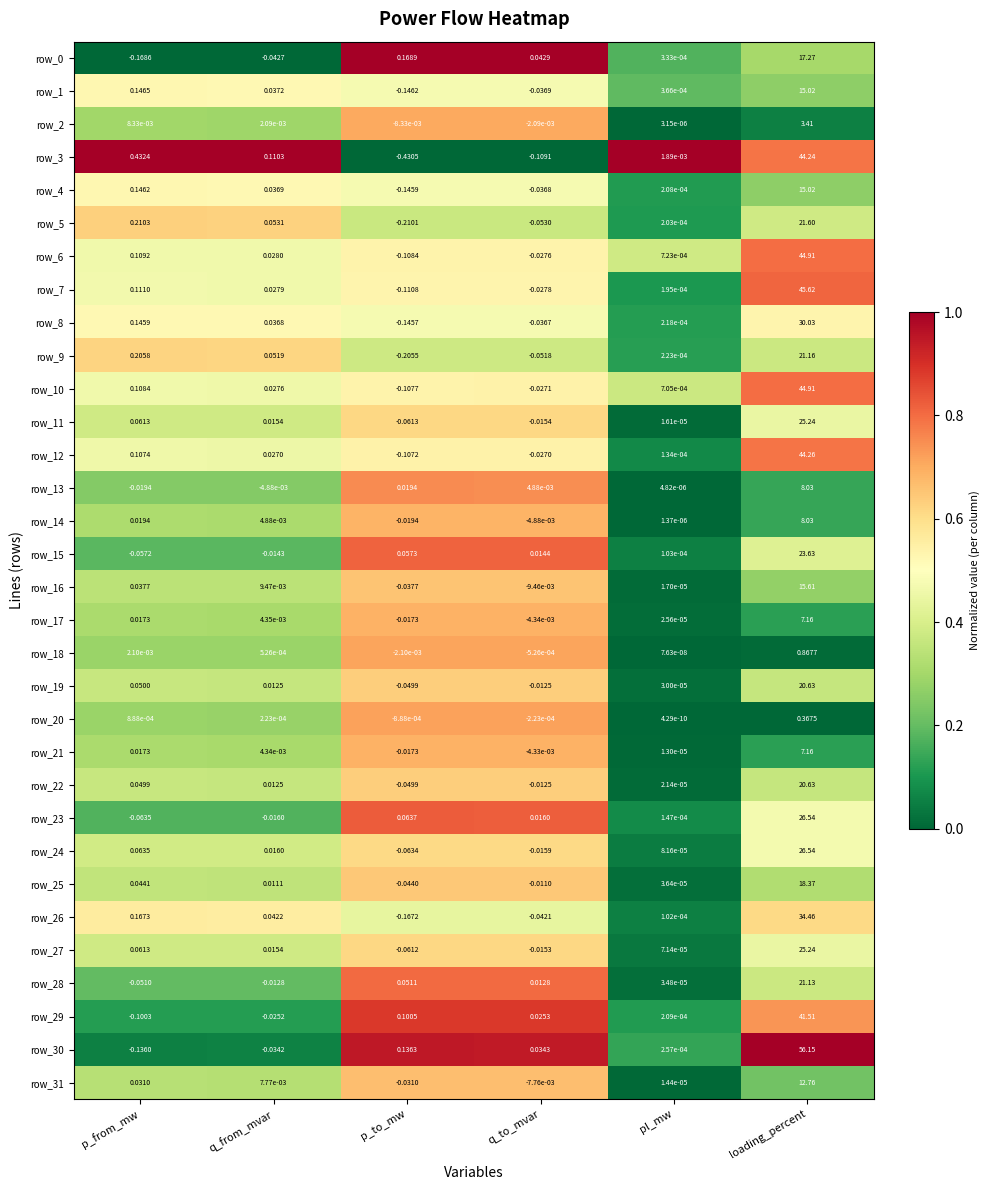

At which category is the sum across all series the highest?

loading_percent